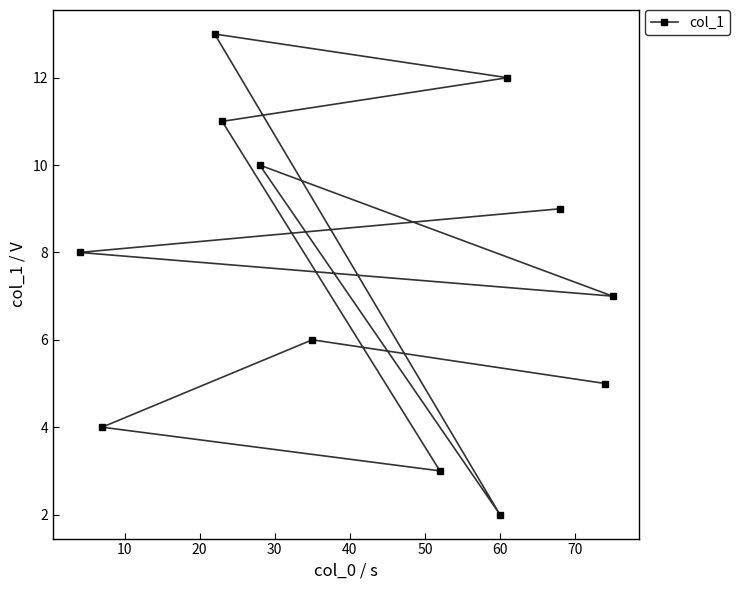

What is the value of the 8th point from the left?

2.0